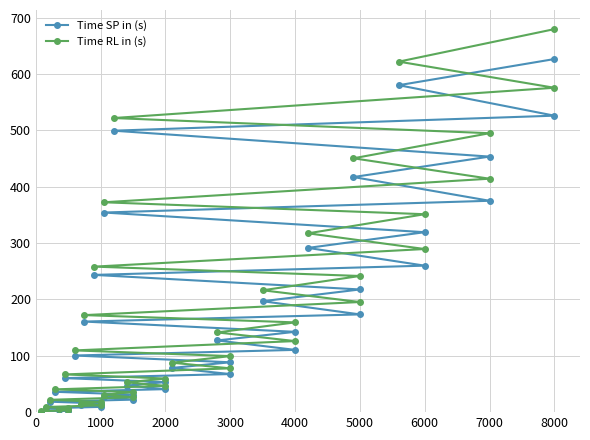

List the series in order of their overall mean, lowest first.

Time SP in (s), Time RL in (s)